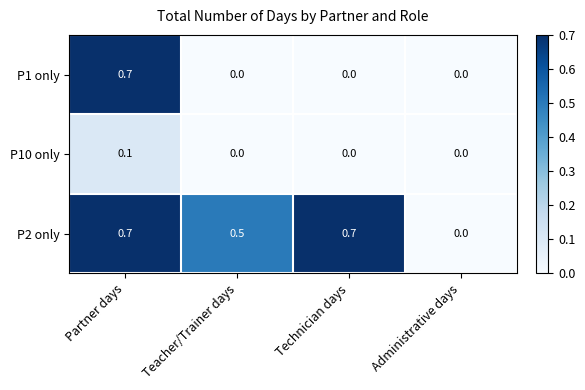

List the series in order of their overall mean, highest first.

P2 only, P1 only, P10 only